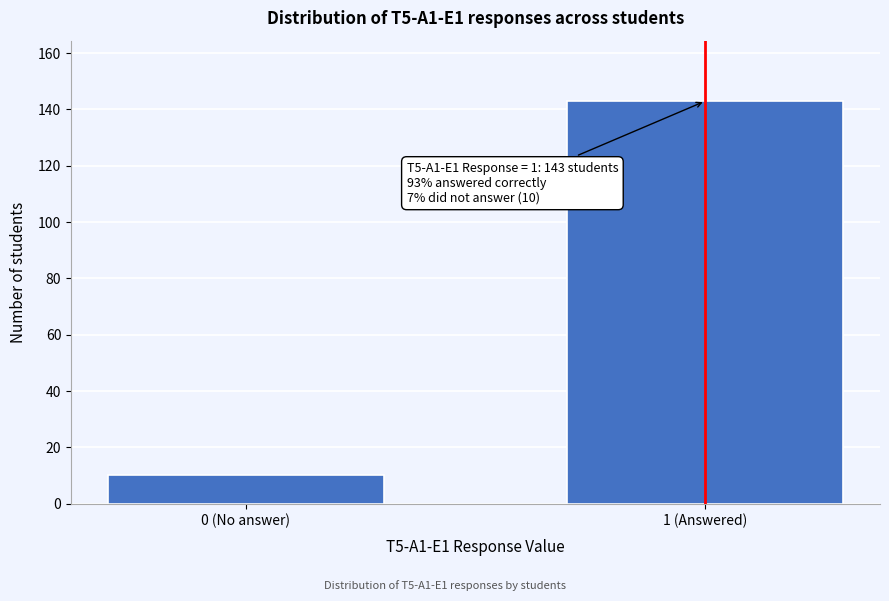

Reading left to right, list all the values displayed in this chart.

10	143